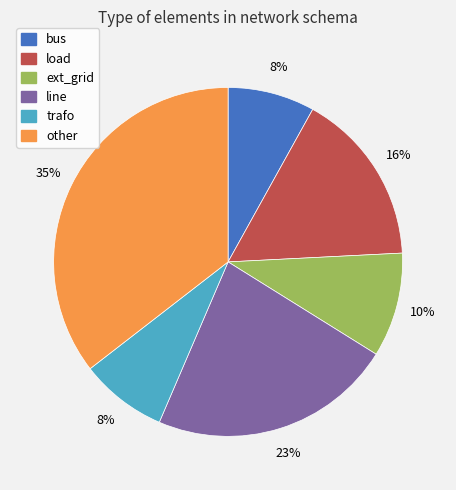

Does other represent more than half of the total?

No